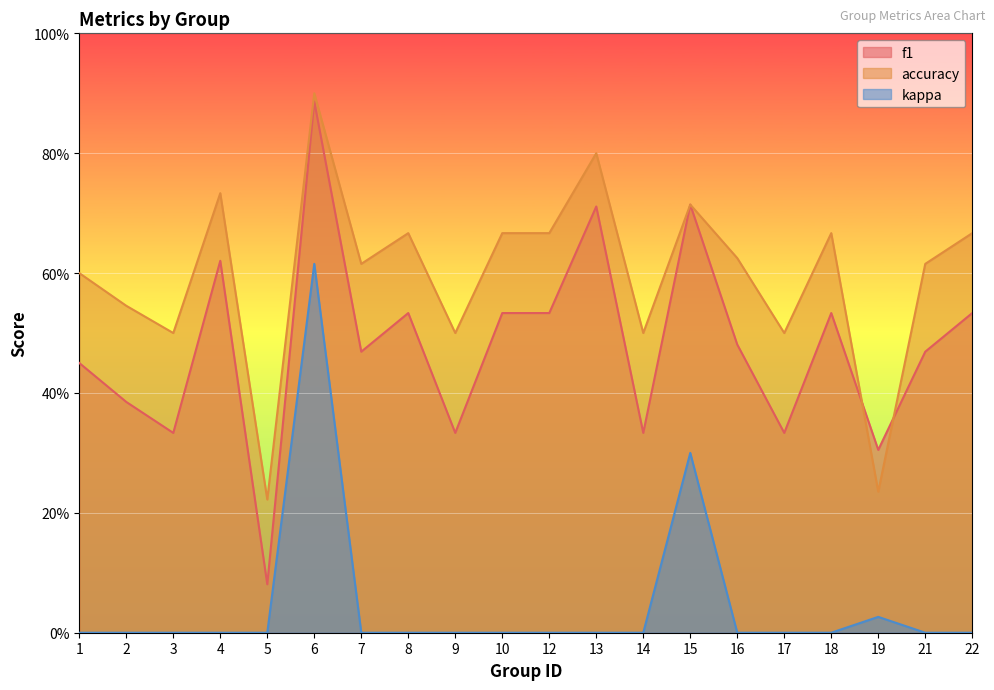

Reading left to right, extract all data points from this chart.

f1: 0.5	0.4	0.3	0.6	0.1	0.9	0.5	0.5	0.3	0.5	0.5	0.7	0.3	0.7	0.5	0.3	0.5	0.3	0.5	0.5
accuracy: 0.6	0.5	0.5	0.7	0.2	0.9	0.6	0.7	0.5	0.7	0.7	0.8	0.5	0.7	0.6	0.5	0.7	0.2	0.6	0.7
kappa: 0.0	0.0	0.0	0.0	0.0	0.6	0.0	0.0	0.0	0.0	0.0	0.0	0.0	0.3	0.0	0.0	0.0	0.0	0.0	0.0